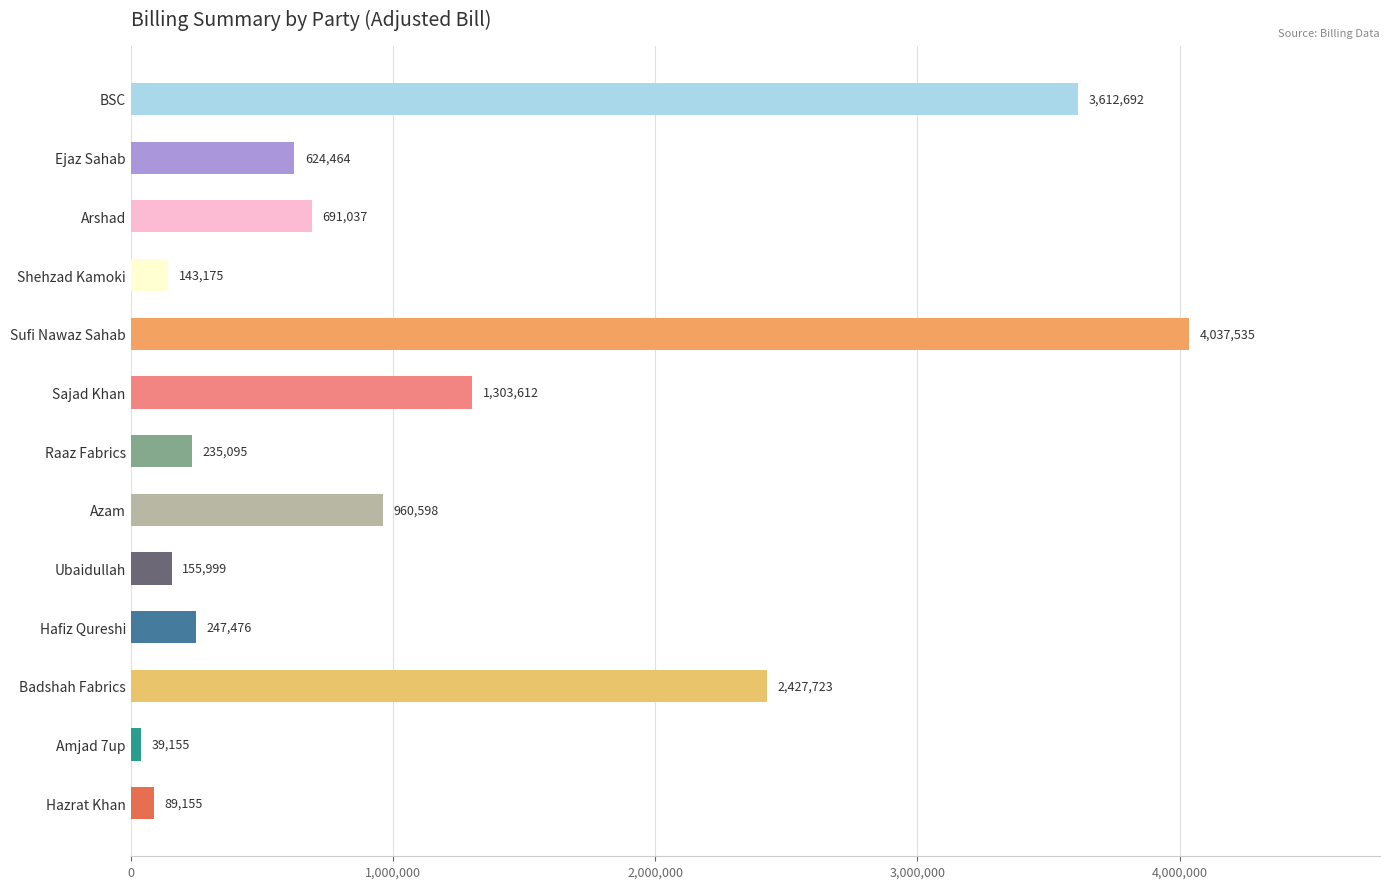

What is the average value?

1120593.5